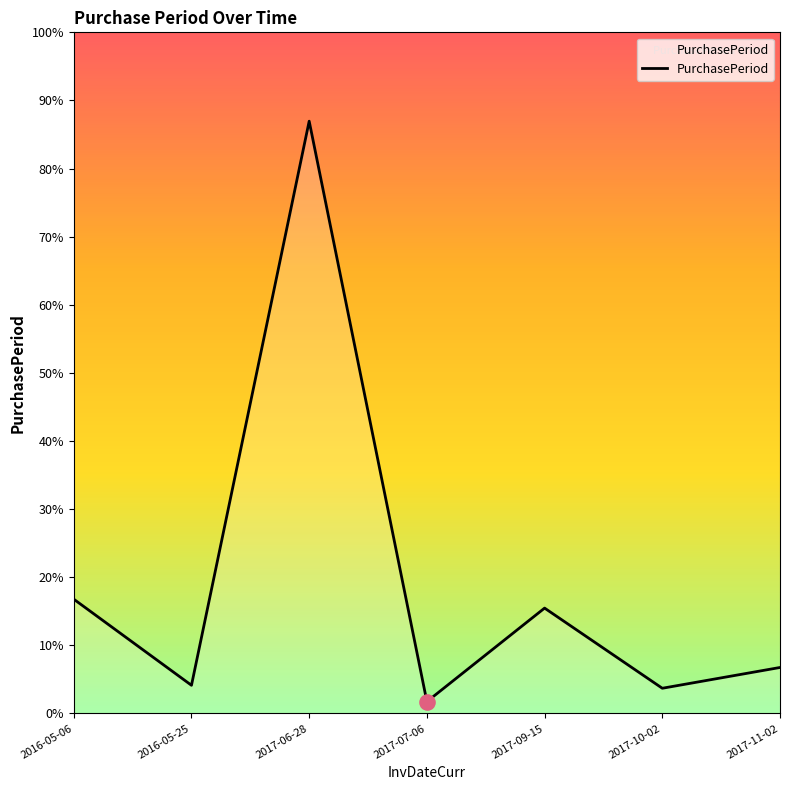

Does the chart have visible grid lines?

No